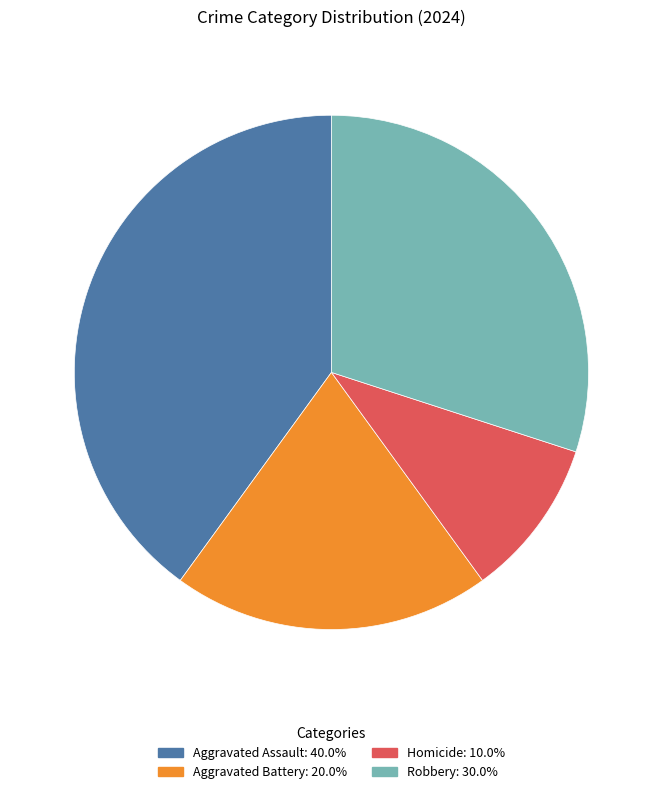

Do Aggravated Battery and Homicide together represent more than half of the pie?

No